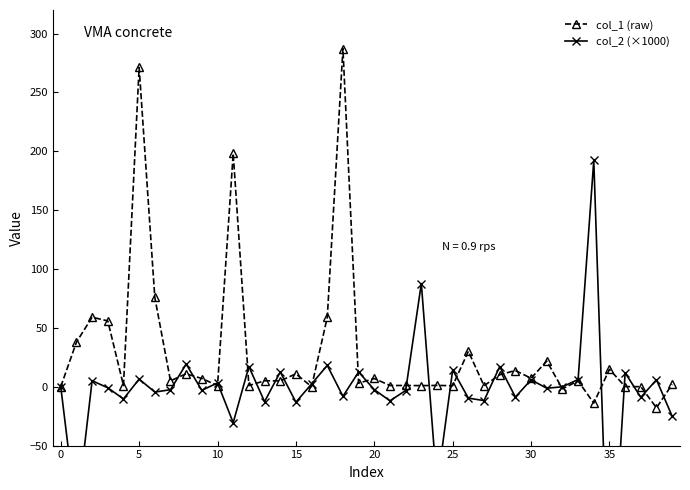

How many times do col_2 (×1000) and col_1 (raw) cross each other?

24